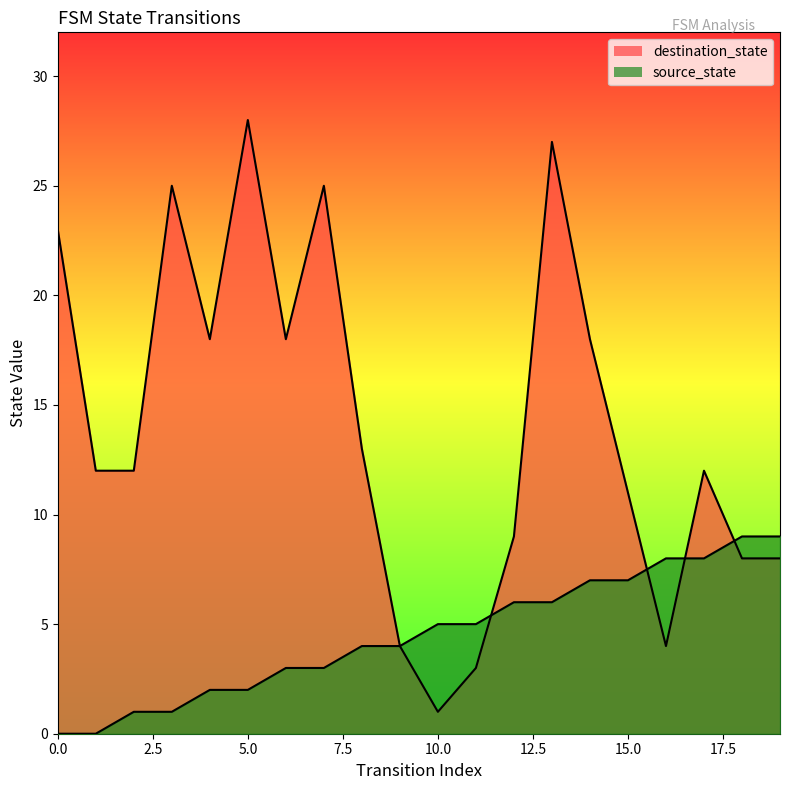

Where do source_state and destination_state first cross each other?

11 and 12